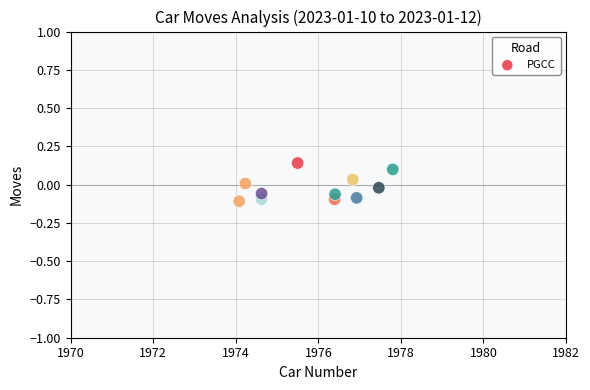

What is the average X value?

1975.9